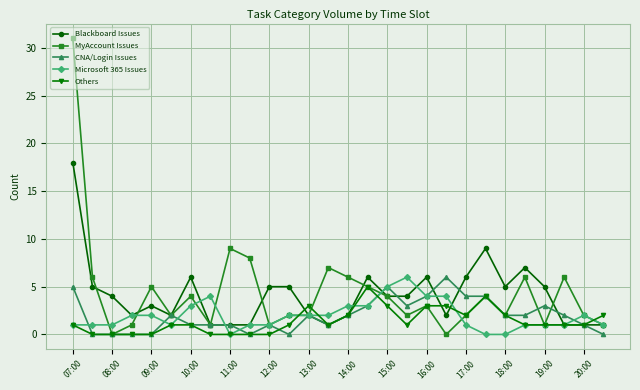

Which series has the largest range (max minus min)?

MyAccount Issues